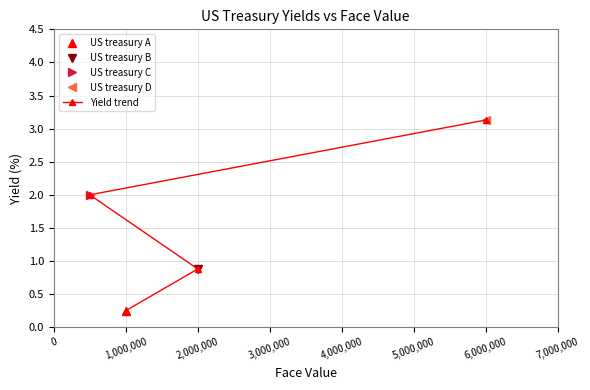

At which label does Yield trend reach its minimum?

1,000,000